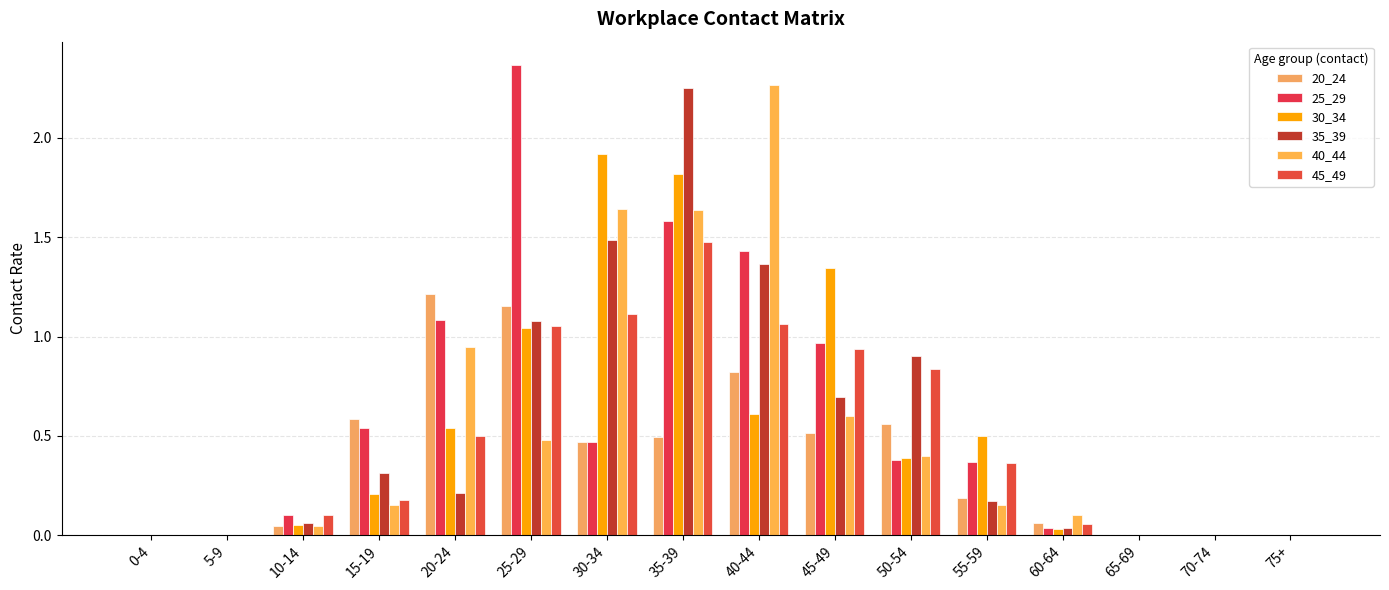

What is the difference between the 25_29 values at 35-39 and 20-24?

0.5